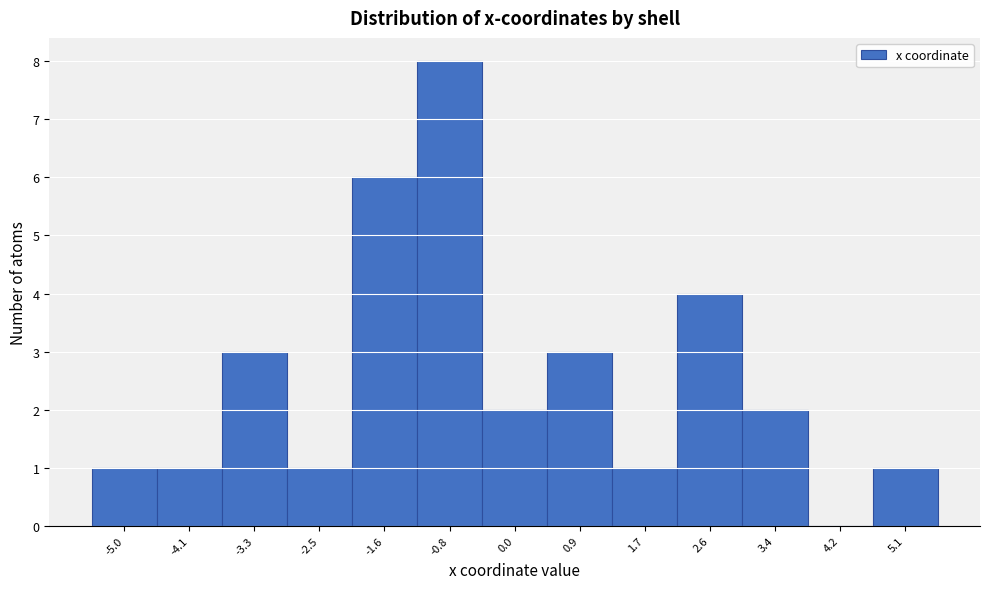

Reading left to right, what are all the values shown in this chart?

-5.0=1	-4.1=1	-3.3=3	-2.5=1	-1.6=6	-0.8=8	0.0=2	0.9=3	1.7=1	2.6=4	3.4=2	4.2=0	5.1=1